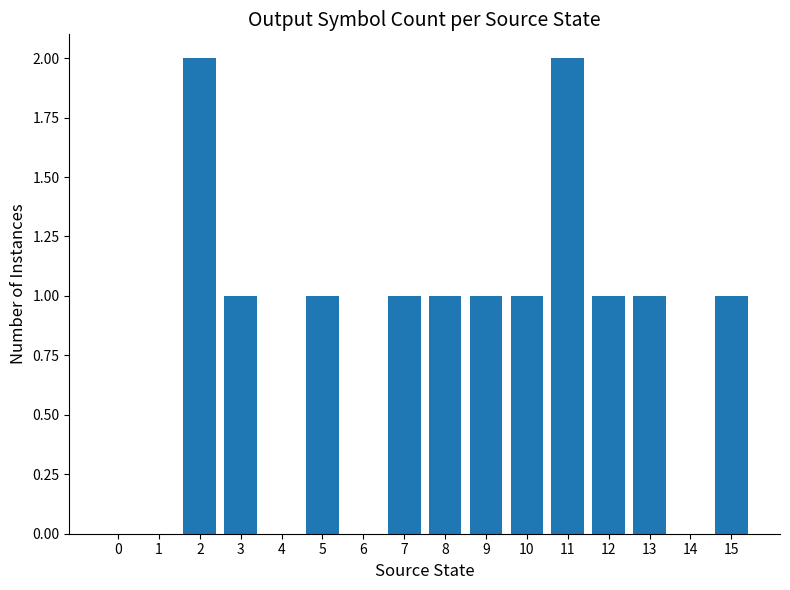

The chart shows a value of 1 at 0. True or false?

False